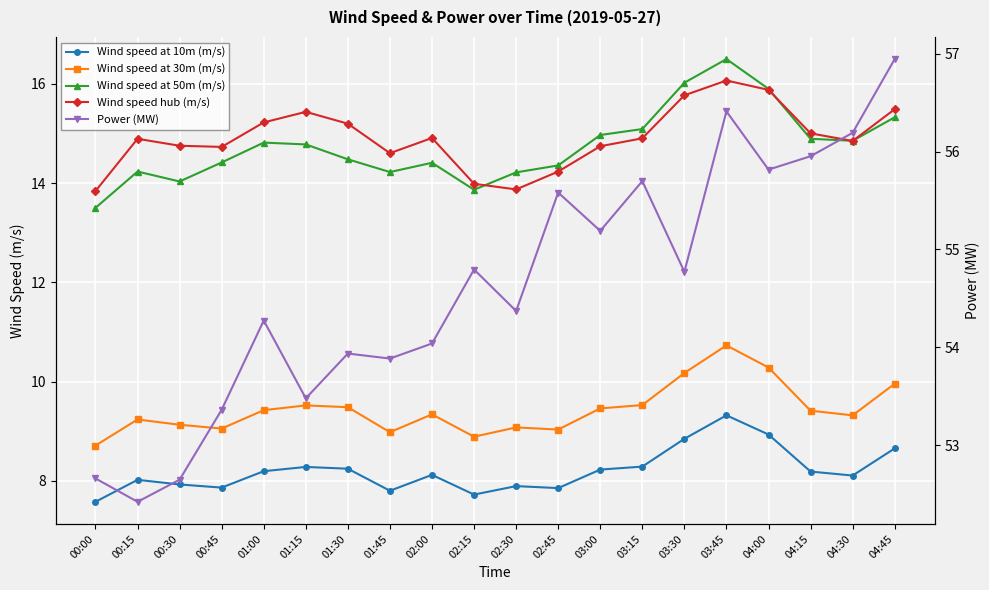

Is the value of Power (MW) at 02:30 greater than the value of Wind speed at 10m (m/s) at 02:45?

Yes